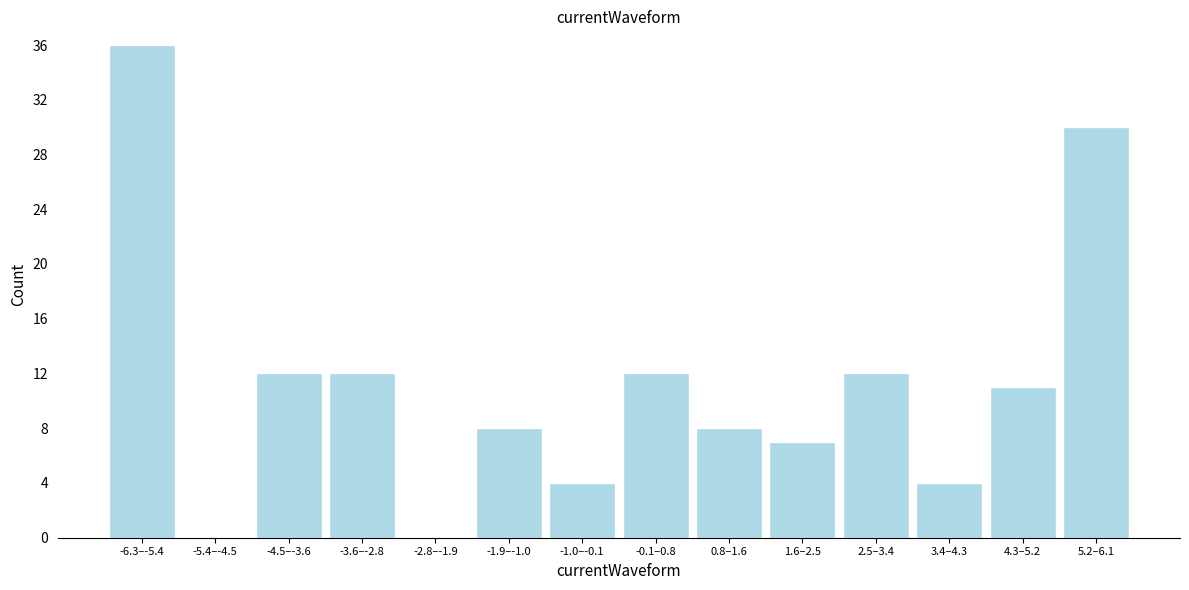

Reading left to right, what are all the values shown in this chart?

-6.3–-5.4=36	-5.4–-4.5=0	-4.5–-3.6=12	-3.6–-2.8=12	-2.8–-1.9=0	-1.9–-1.0=8	-1.0–-0.1=4	-0.1–0.8=12	0.8–1.6=8	1.6–2.5=7	2.5–3.4=12	3.4–4.3=4	4.3–5.2=11	5.2–6.1=30